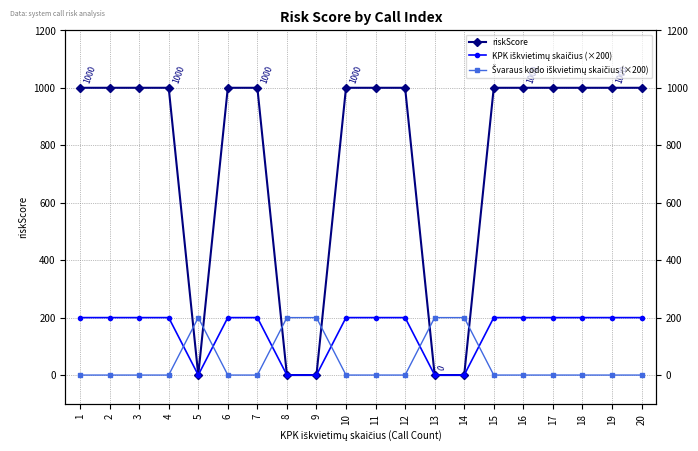

List the labels in order of riskScore value, smallest first.

5, 8, 9, 13, 14, 1, 2, 3, 4, 6, 7, 10, 11, 12, 15, 16, 17, 18, 19, 20